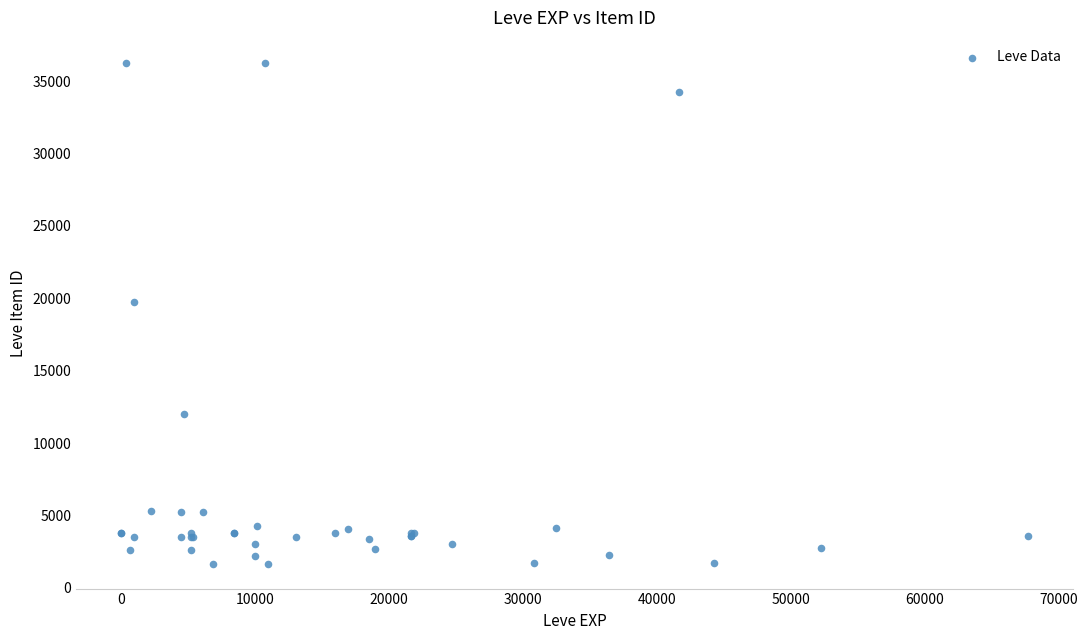

What Y value in the scatter plot is closest to 18967?

19744